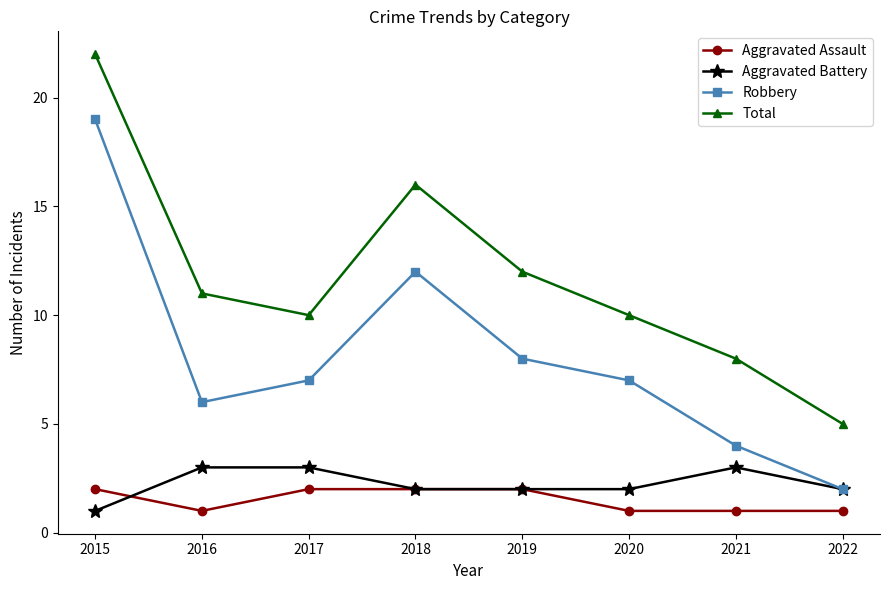

At which label does Total first exceed 11?

2015